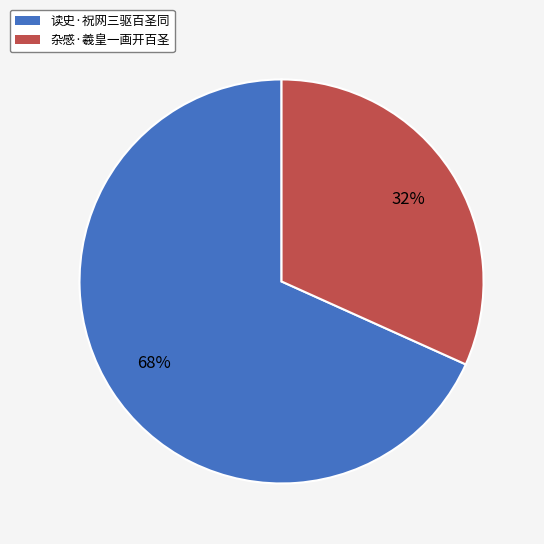

Combined, do 杂感·羲皇一画开百圣 and 读史·祝网三驱百圣同 account for over 50%?

Yes